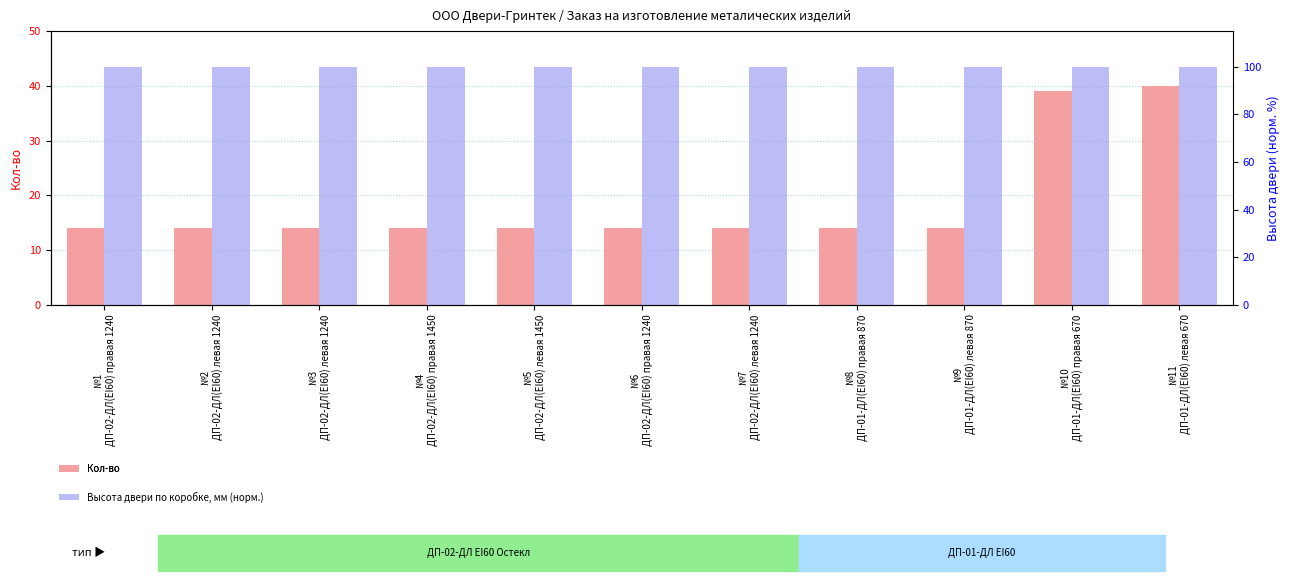

Rank the series by their average value, from highest to lowest.

Высота двери по коробке, мм (норм.), Кол-во